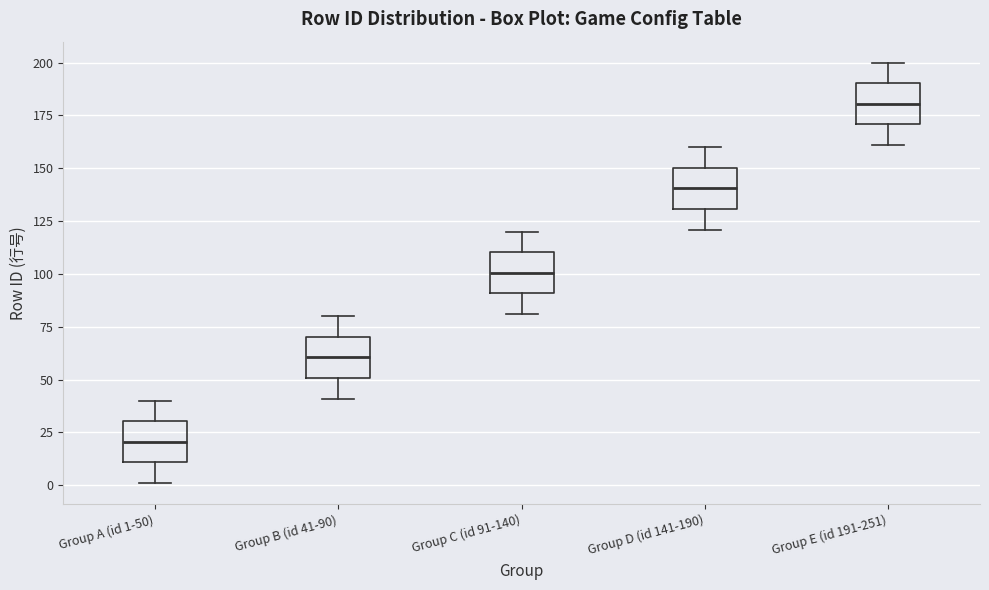

Reading left to right, transcribe this box plot: for each box, give where its median line is, the range the box spans, and where its two whiskers end, as read against the y-axis. The values are not printed on the chart, so give them approximately, as read against the axis.

Group A (id 1-50): median 20, box 10 to 30, whiskers 0 to 40
Group B (id 41-90): median 60, box 50 to 70, whiskers 40 to 80
Group C (id 91-140): median 100, box 90 to 110, whiskers 80 to 120
Group D (id 141-190): median 140, box 130 to 150, whiskers 120 to 160
Group E (id 191-251): median 180, box 170 to 190, whiskers 160 to 200